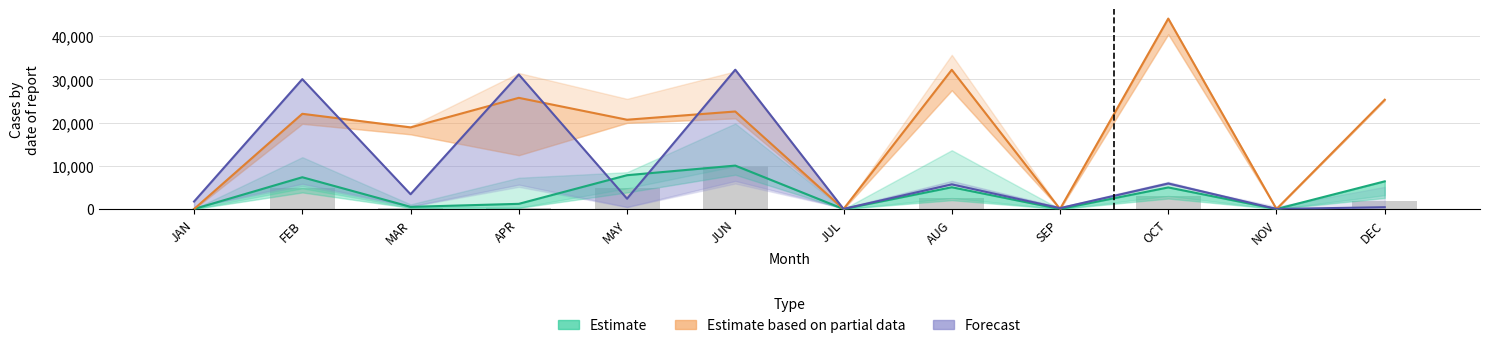

What are all the series names shown in the legend?

Estimate, Estimate based on partial data, Forecast